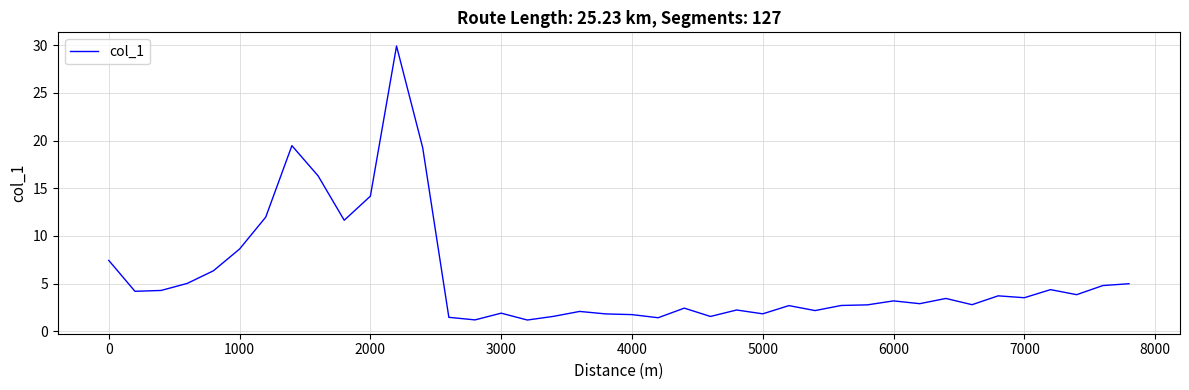

What is the maximum value shown in the chart?

29.9